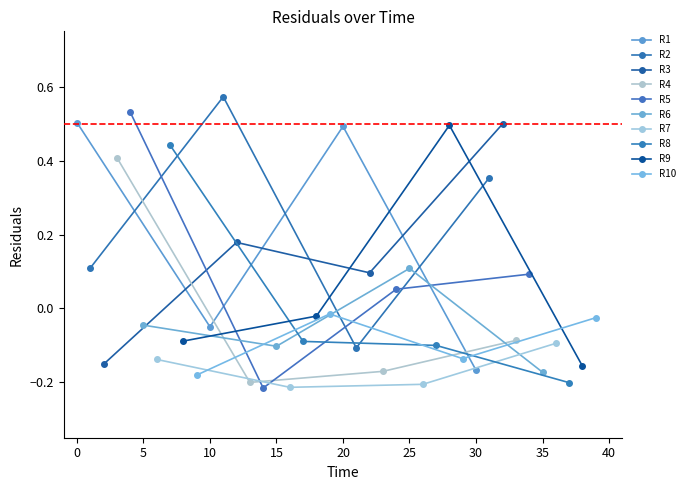

How many positive values does the R1 series have?

2